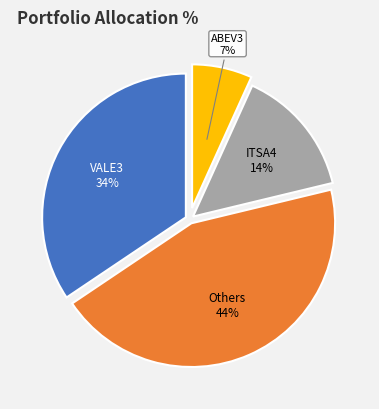

Does any single category account for the majority?

No